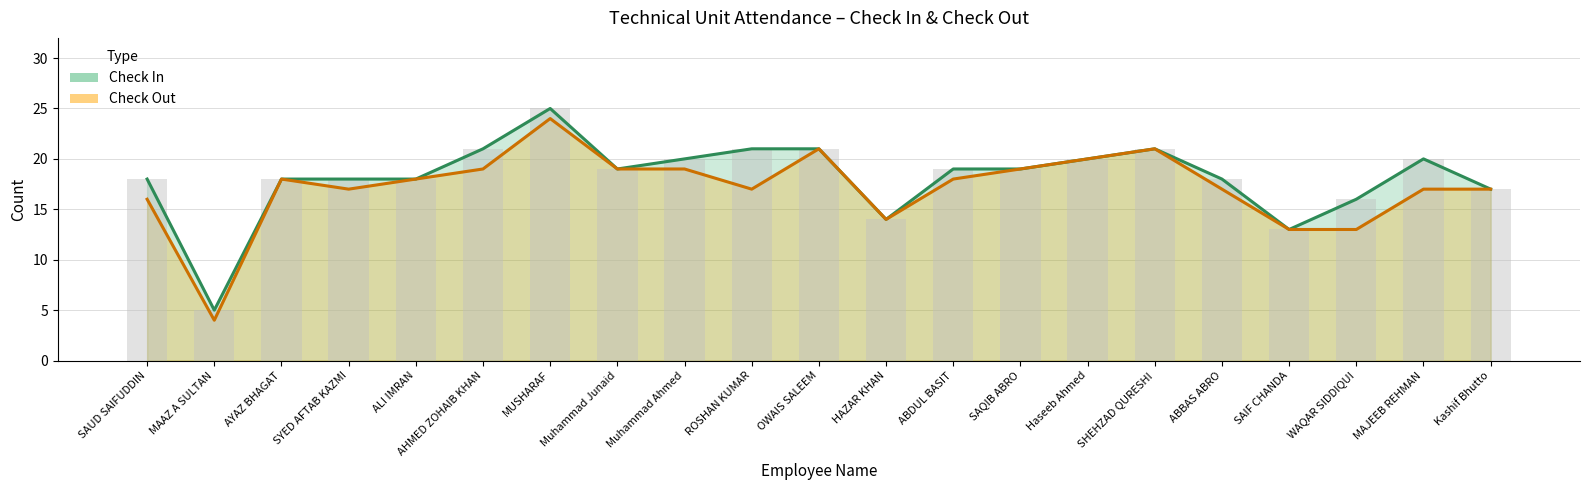

What is the value of the Check Out bar at the 3rd from the left?

18